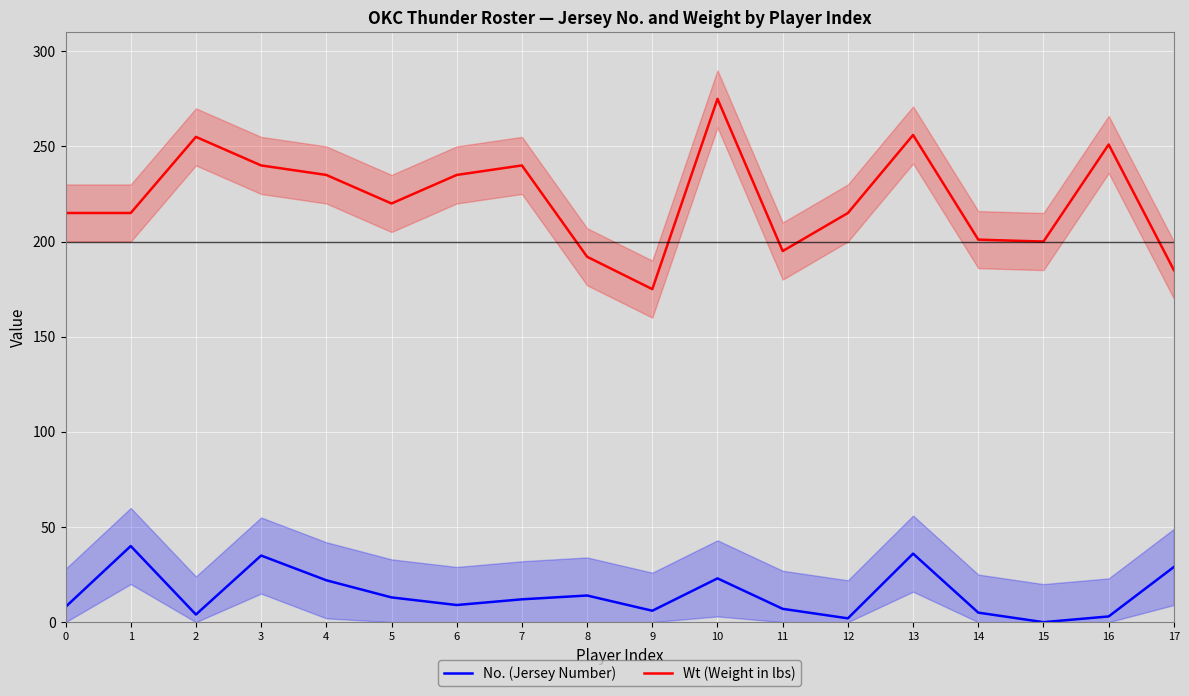

The value of Wt (Weight in lbs) at 14 is 201. True or false?

True